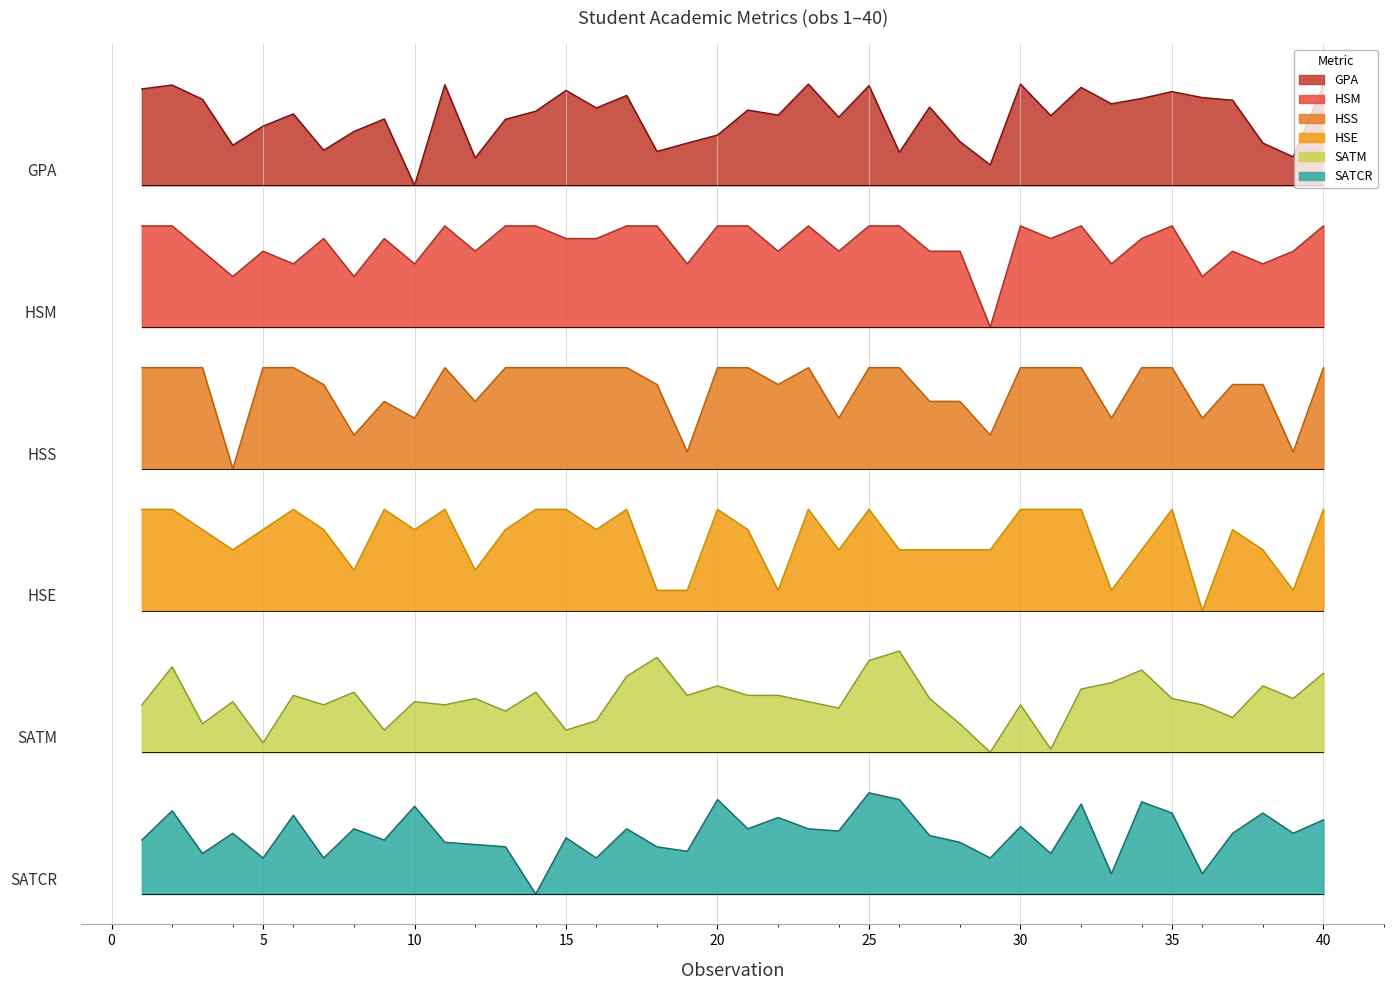

True or false: SATM has a value of 1.7 at 16.

True